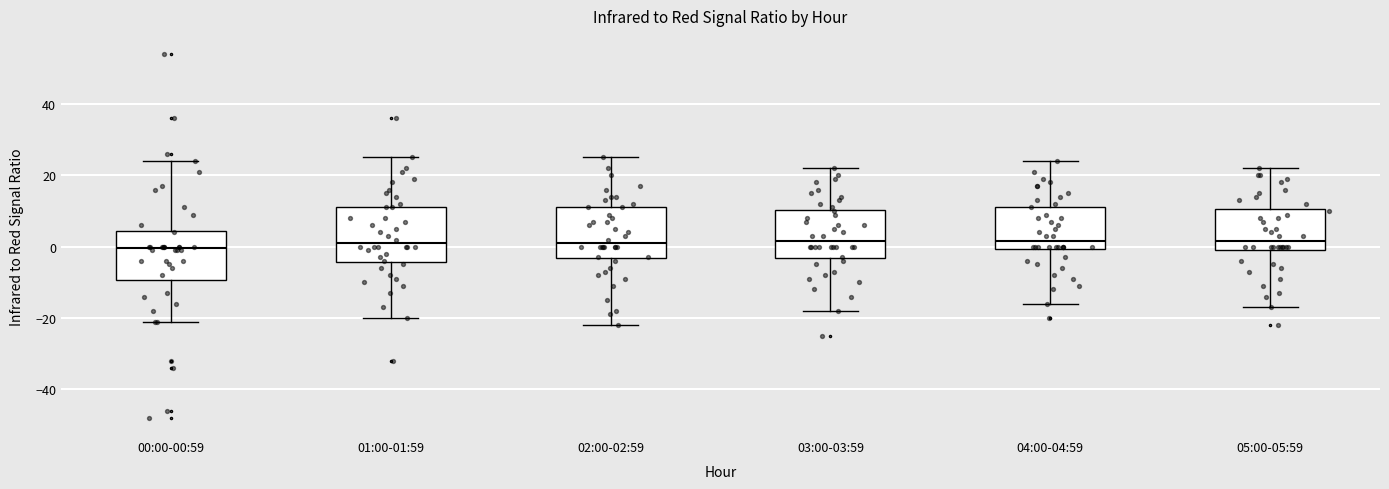

Where is the lower edge of the box for 03:00-03:59 on the y-axis? The values are not printed on the chart, so give them approximately, as read against the axis.

-4